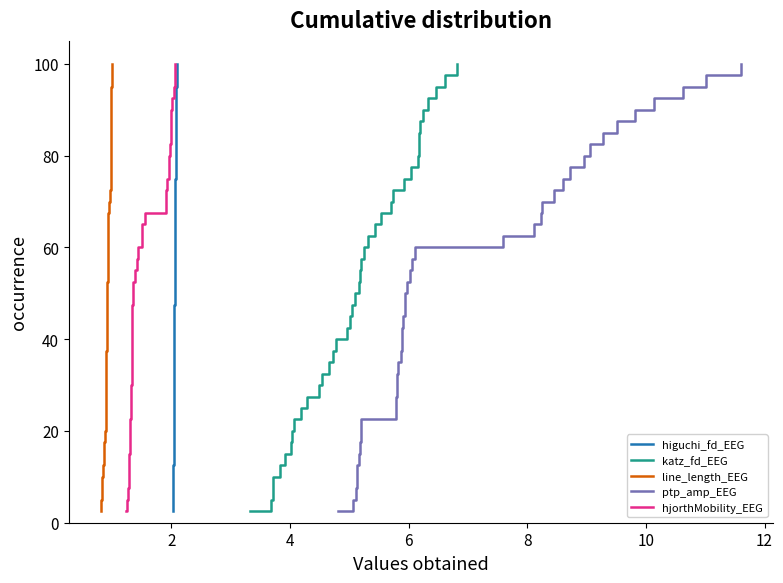

What is the average value of the line_length_EEG series?

51.2